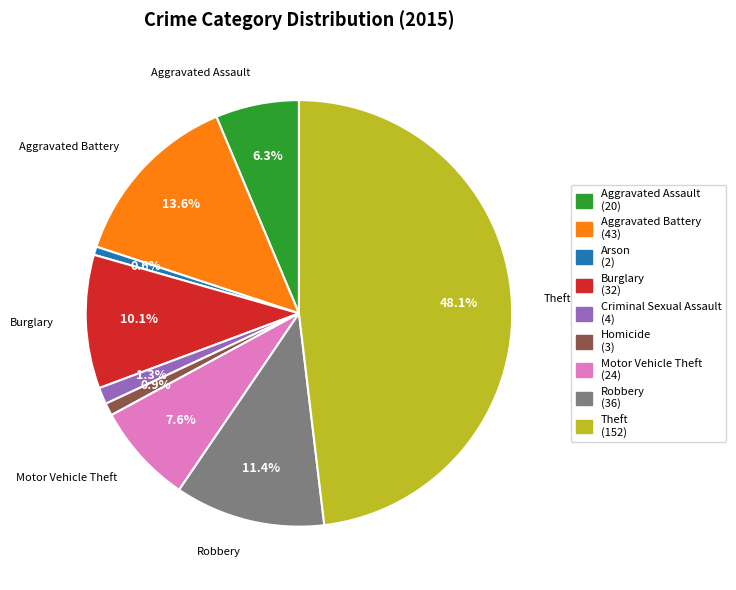

Does any single category account for the majority?

No